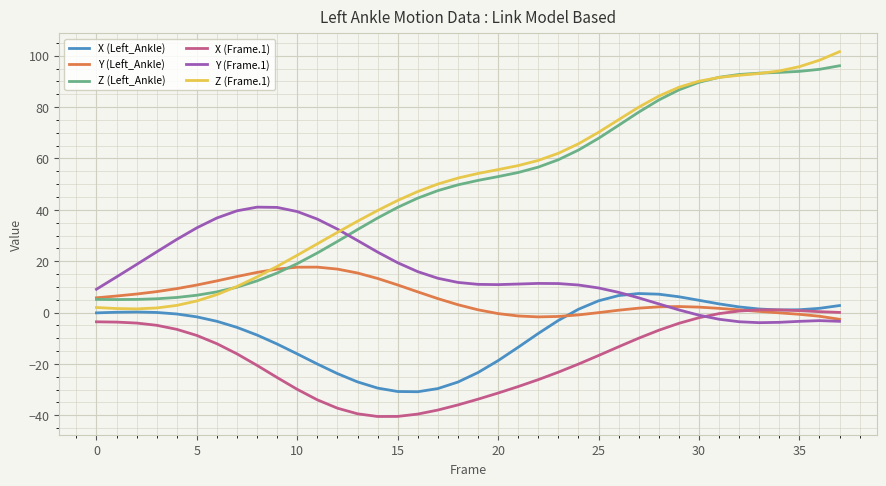

True or false: X (Frame.1) and Z (Left_Ankle) intersect in this chart.

False